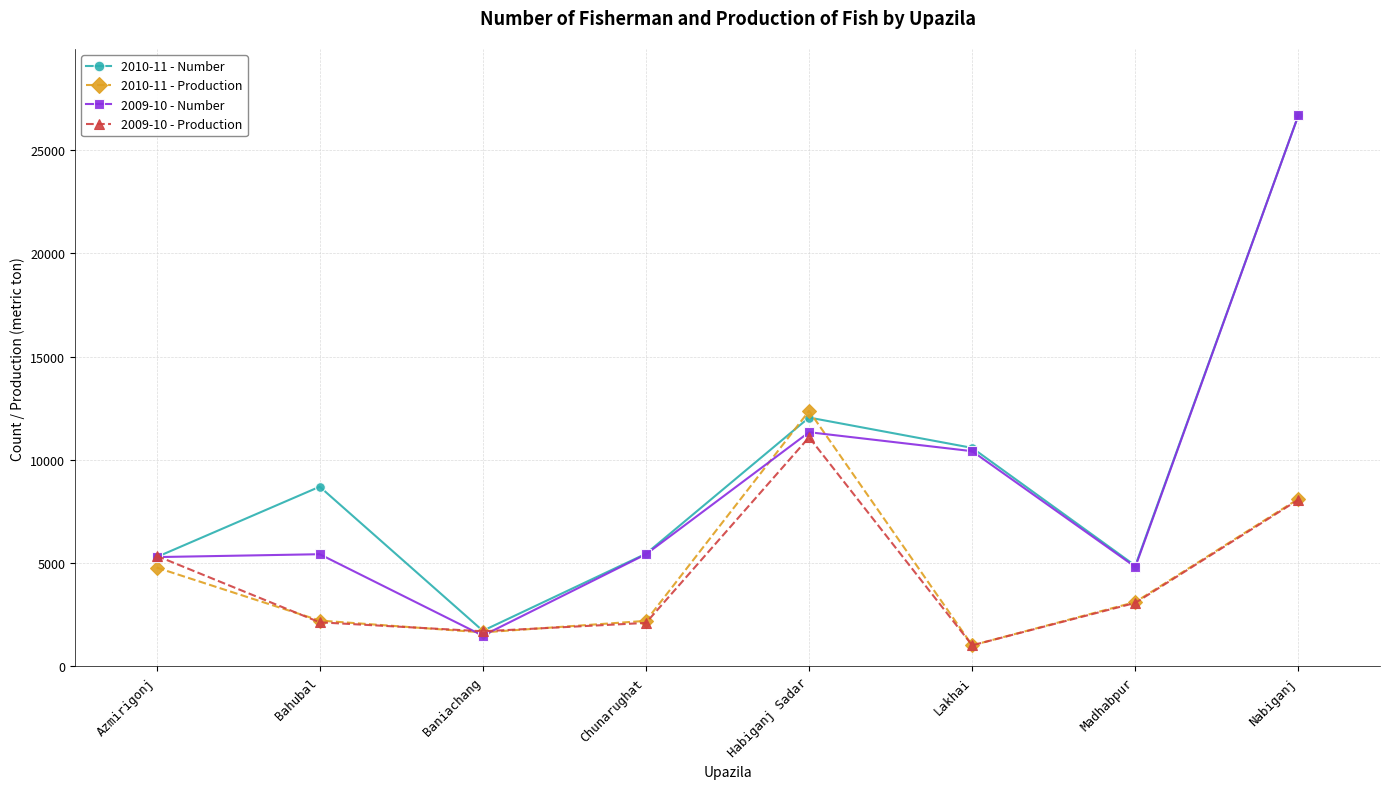

What is the difference between the highest and lowest values at Baniachang?

235